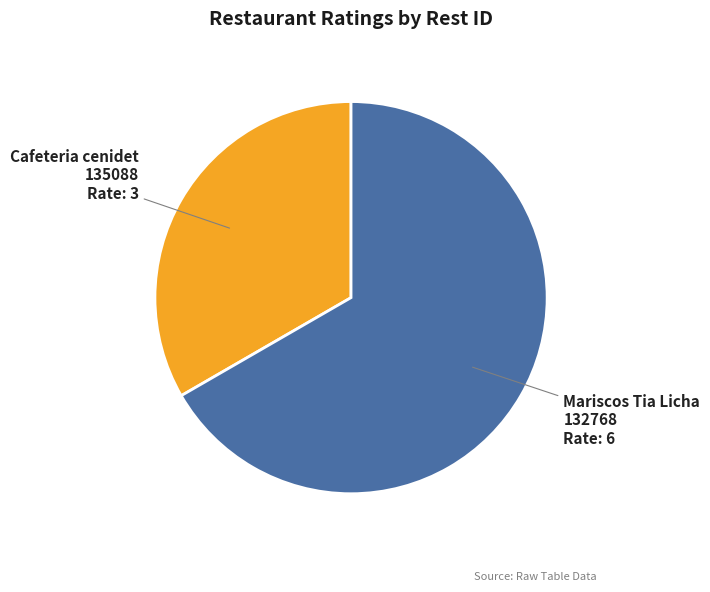

Does 132768 represent more than half of the total?

Yes